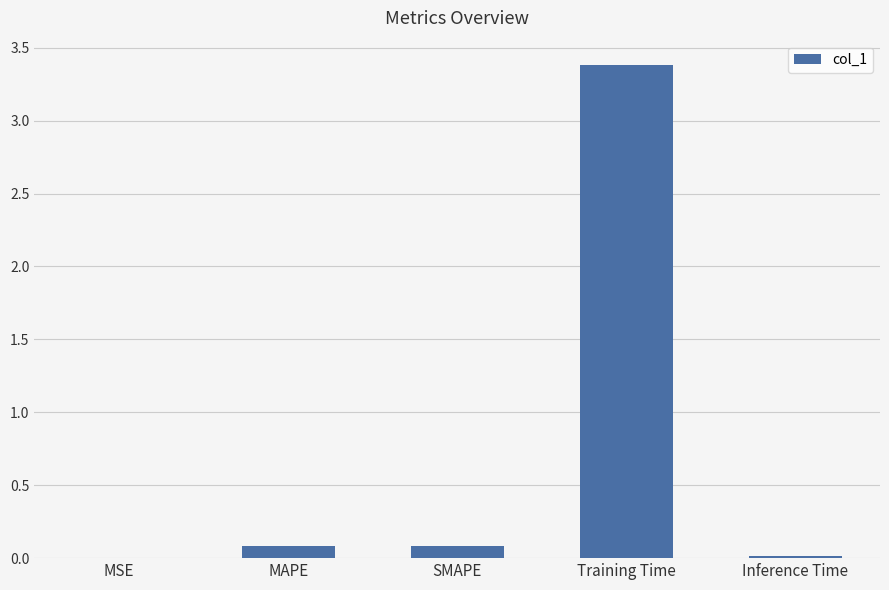

The chart shows a value of 0.1 at MAPE. True or false?

True